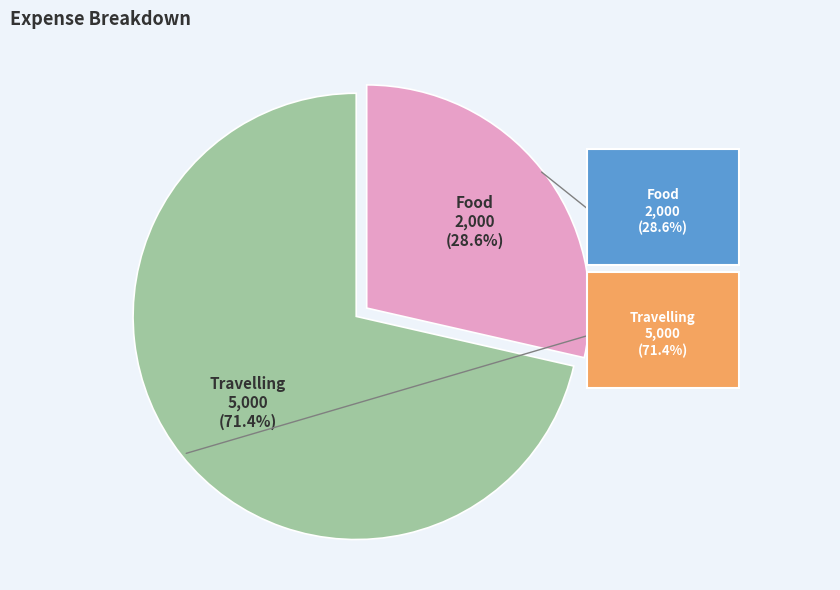

Which slice is the largest?

Travelling